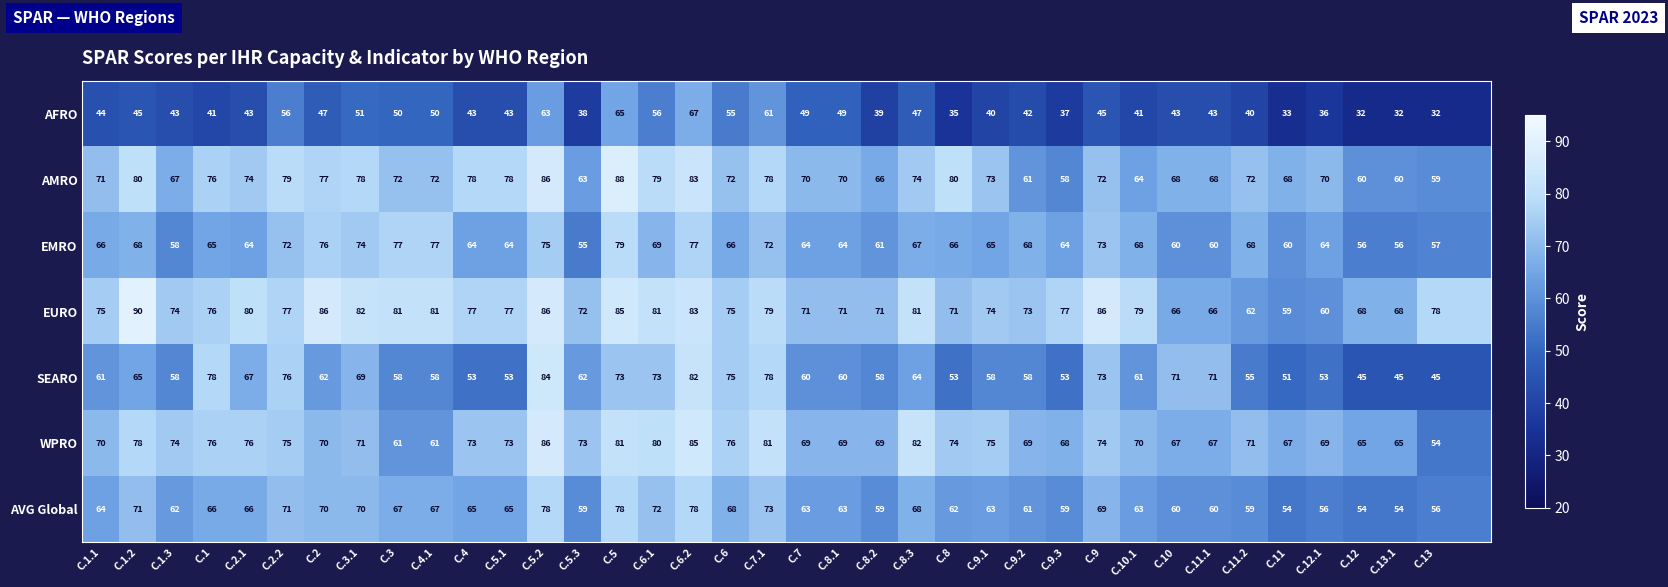

At C.12.1, list the series in order from largest to smallest.

AMRO, WPRO, EMRO, EURO, AVG Global, SEARO, AFRO